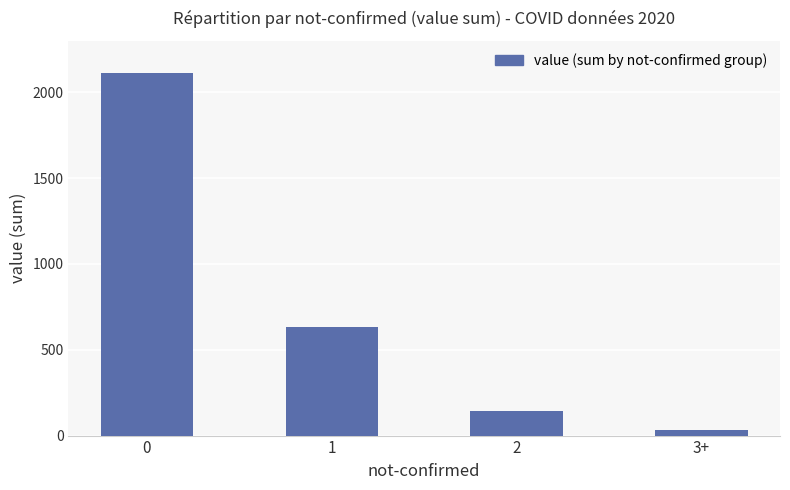

What is the difference between the maximum and second lowest values?

1972